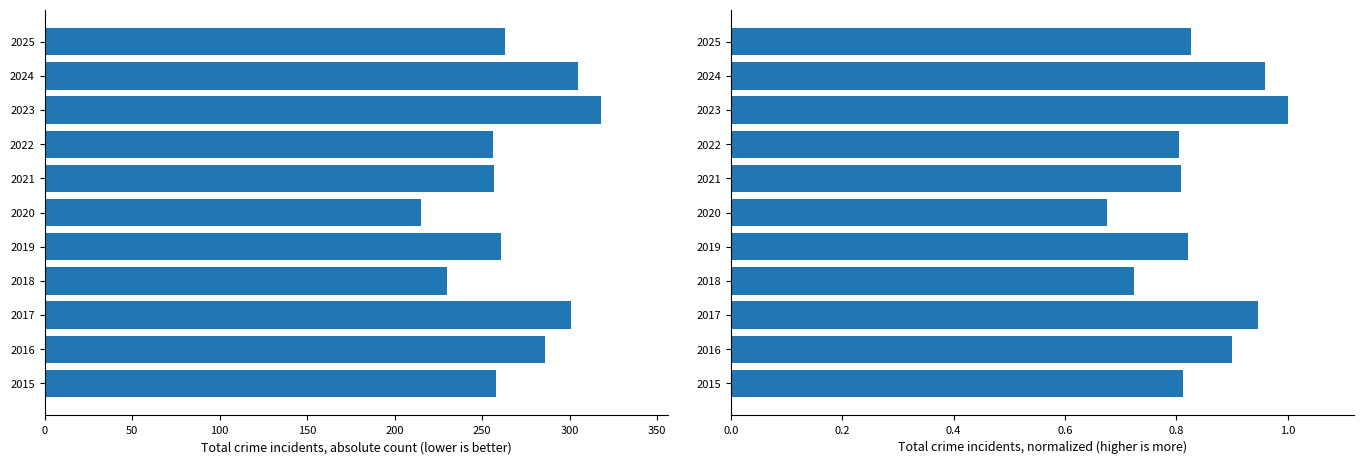

Is it true that Total Crimes equals 513.2 at 2024?

False